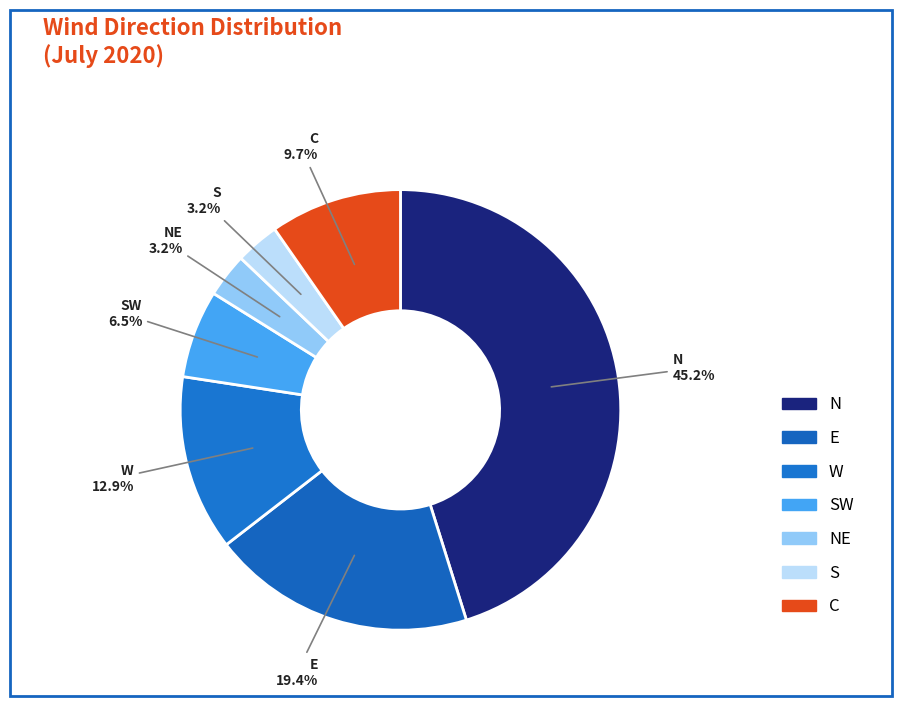

What is the smallest slice in the pie chart?

NE